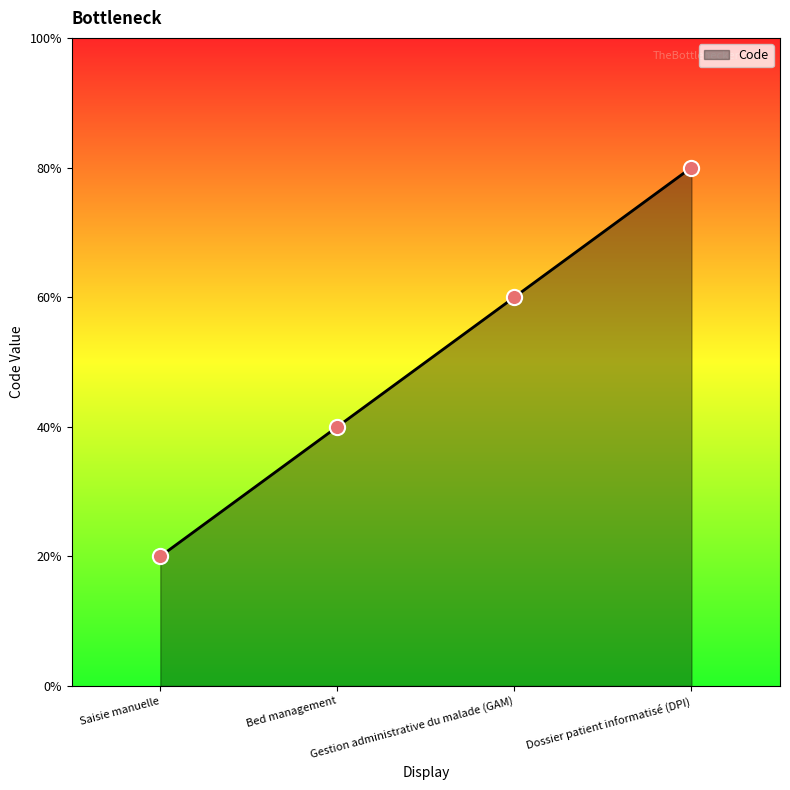

Which has a higher value, Gestion administrative du malade (GAM) or Bed management?

Gestion administrative du malade (GAM)